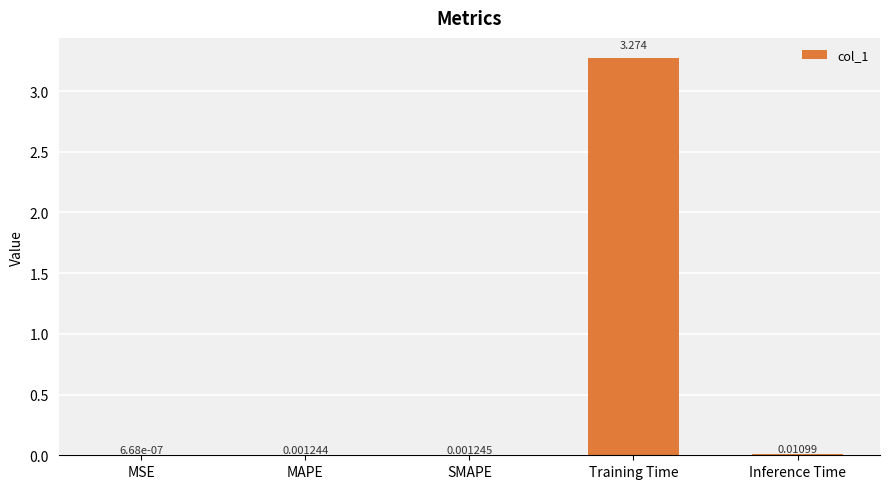

Which category has the highest value across all series?

Training Time